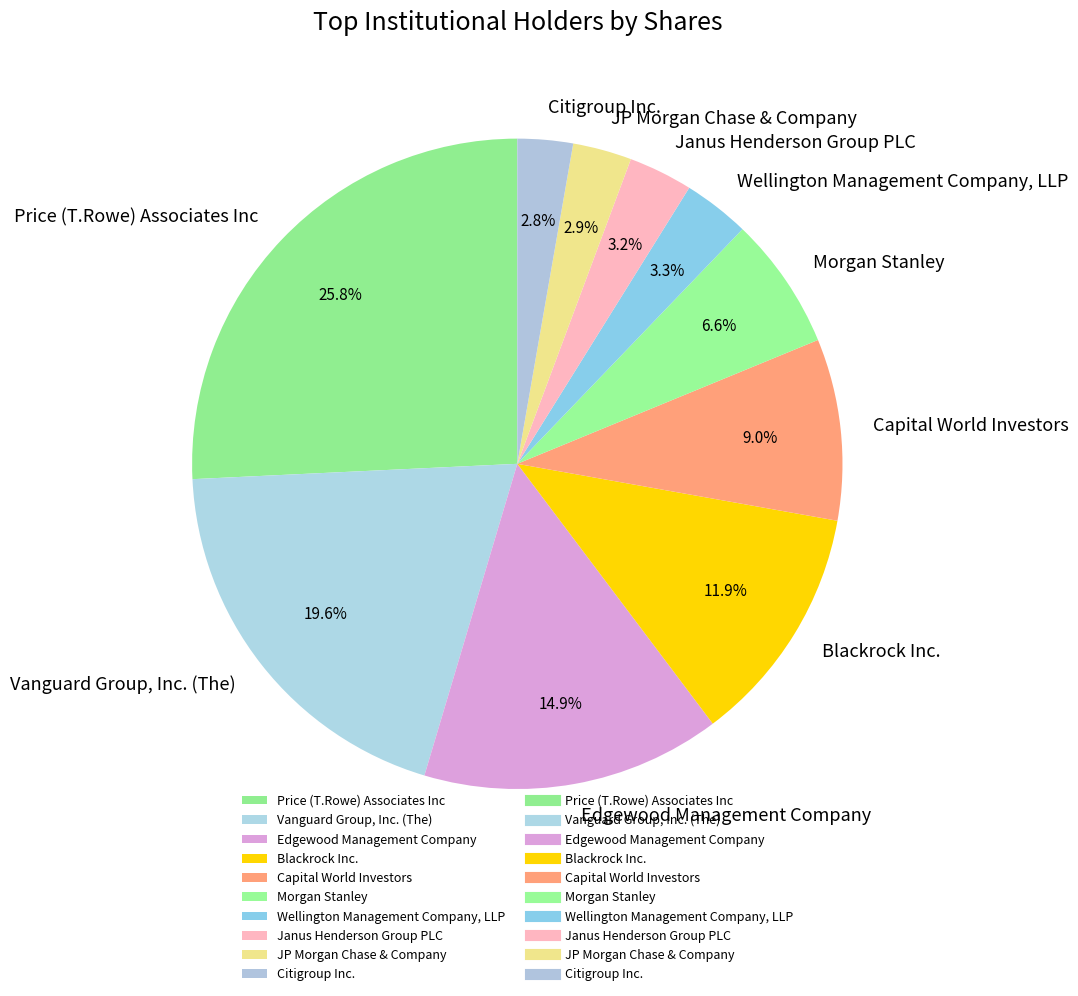

Rank the categories by value from highest to lowest.

Price (T.Rowe) Associates Inc, Vanguard Group, Inc. (The), Edgewood Management Company, Blackrock Inc., Capital World Investors, Morgan Stanley, Wellington Management Company, LLP, Janus Henderson Group PLC, JP Morgan Chase & Company, Citigroup Inc.